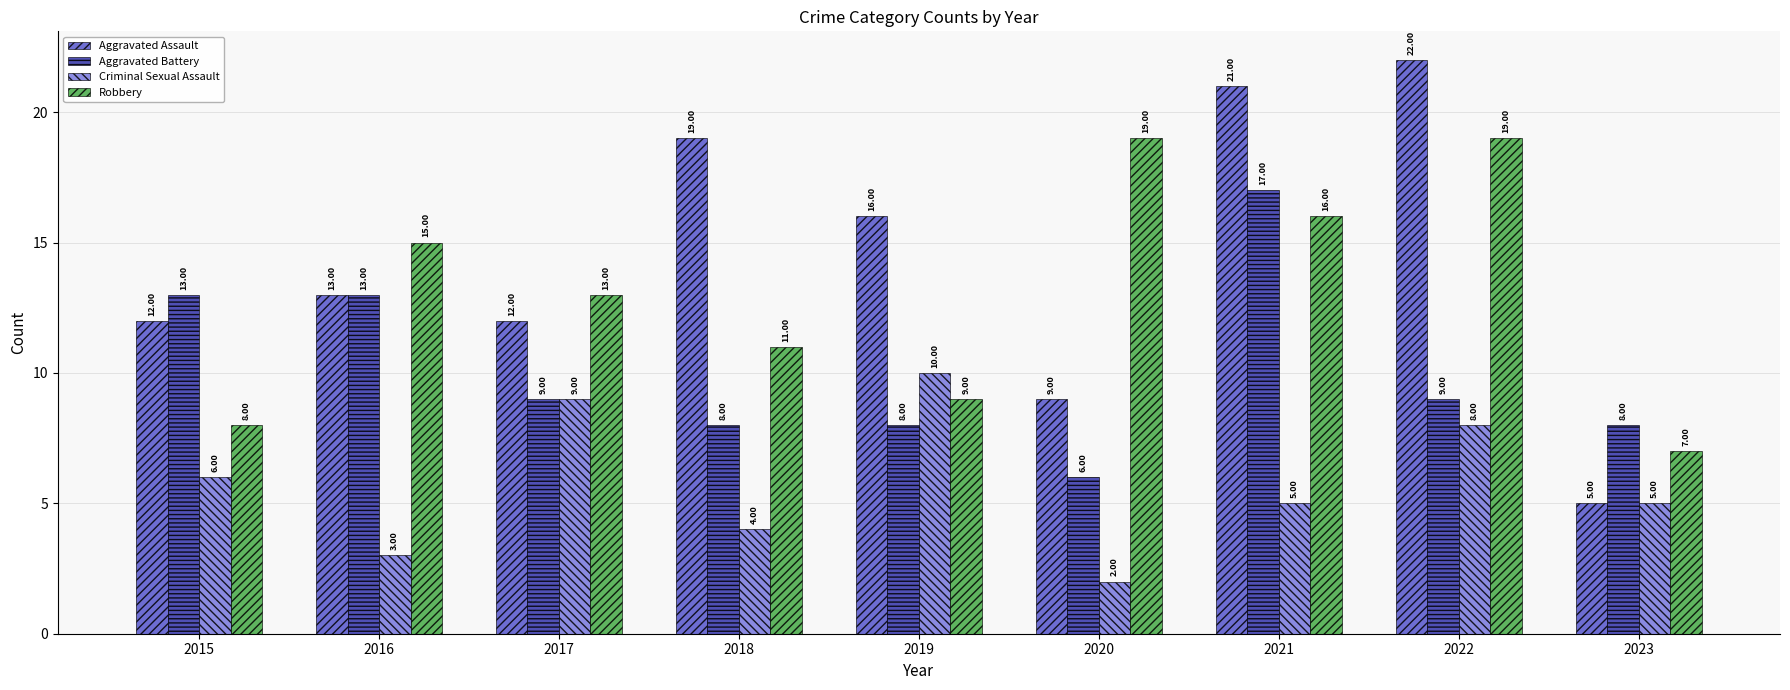

What is the total value across all series at 2018?

42